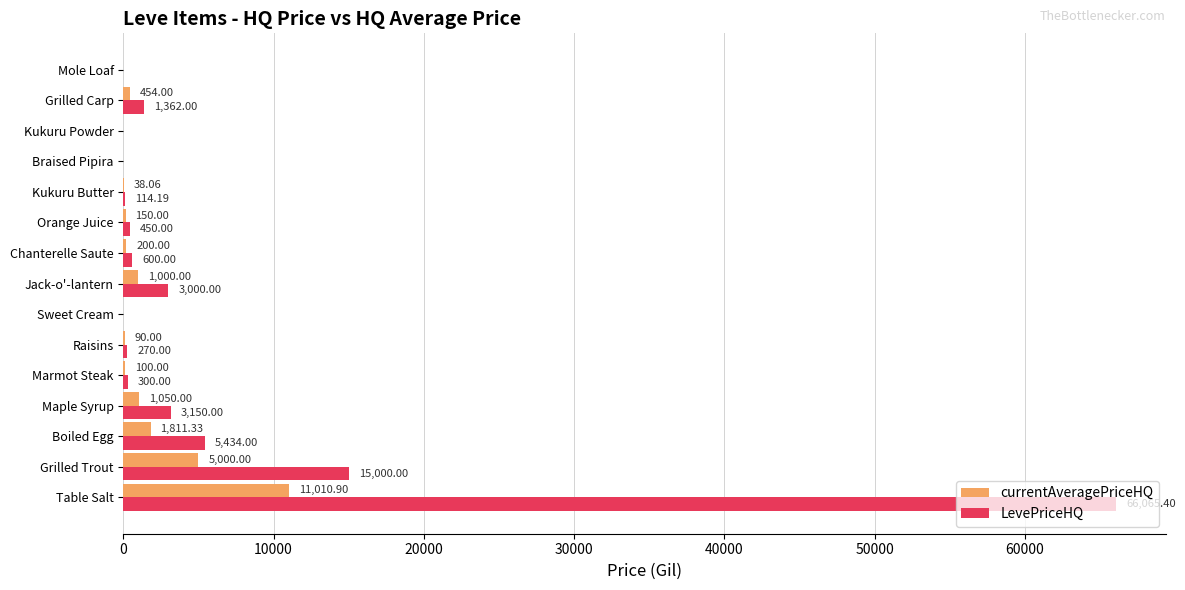

At which label does LevePriceHQ reach its peak?

Table Salt